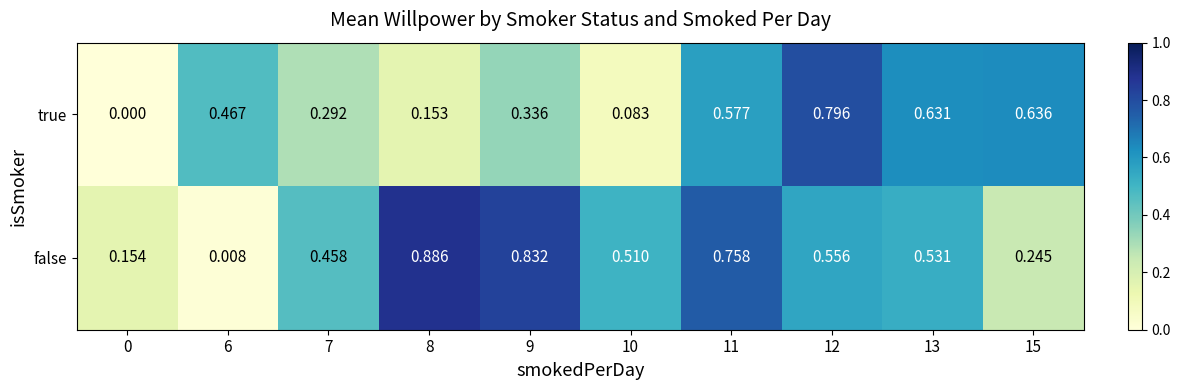

Which series has the largest total across all categories?

false